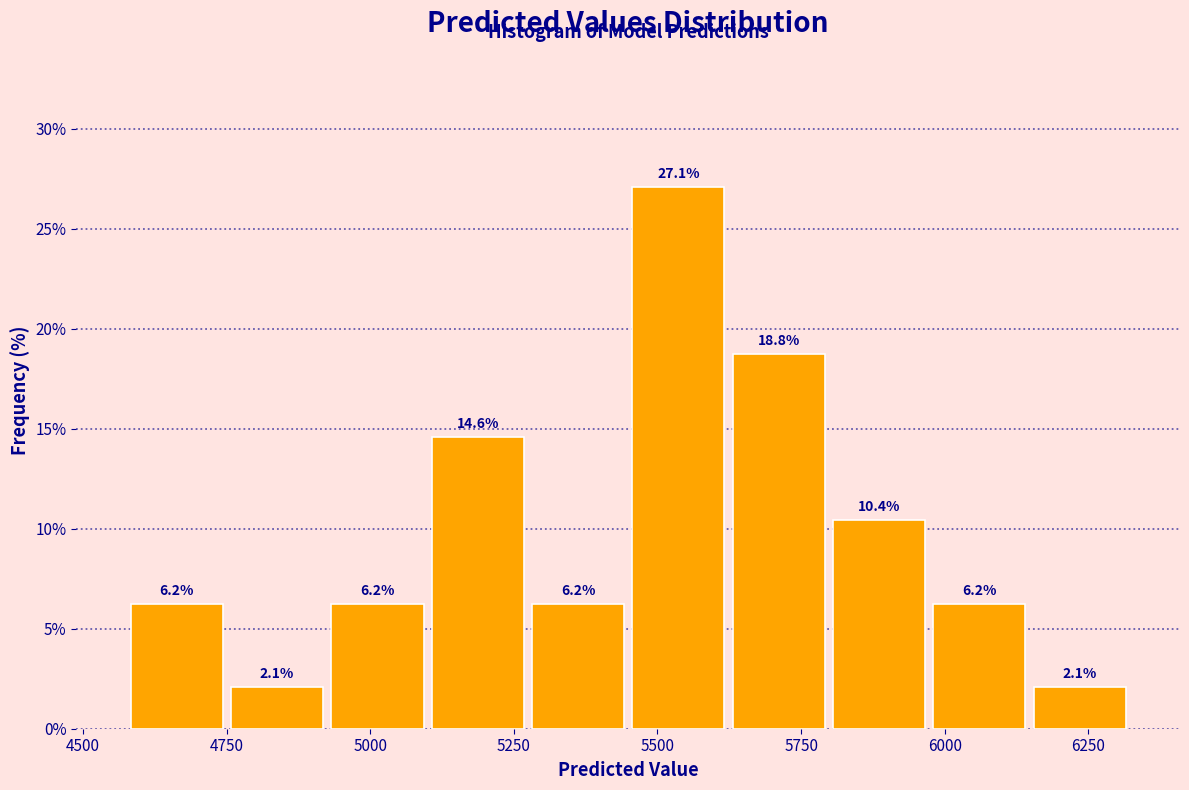

Read against the x-axis, roughly where is the centre of the tallest bar?

5550